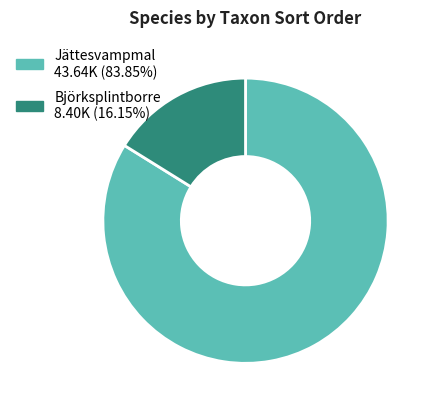

How many slices are in this pie chart?

2